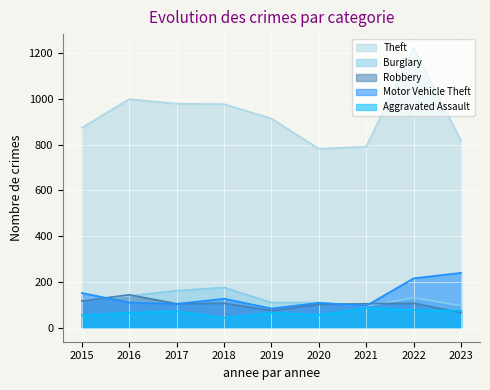

Reading right to left, transcribe all the data shown in this chart.

Theft: 2023=817	2022=1222	2021=791	2020=782	2019=914	2018=977	2017=979	2016=999	2015=874
Burglary: 2023=96	2022=131	2021=95	2020=110	2019=110	2018=176	2017=162	2016=139	2015=121
Robbery: 2023=66	2022=107	2021=105	2020=102	2019=75	2018=107	2017=105	2016=144	2015=117
Motor Vehicle Theft: 2023=240	2022=216	2021=96	2020=109	2019=84	2018=127	2017=104	2016=110	2015=152
Aggravated Assault: 2023=74	2022=77	2021=86	2020=56	2019=65	2018=43	2017=72	2016=66	2015=54